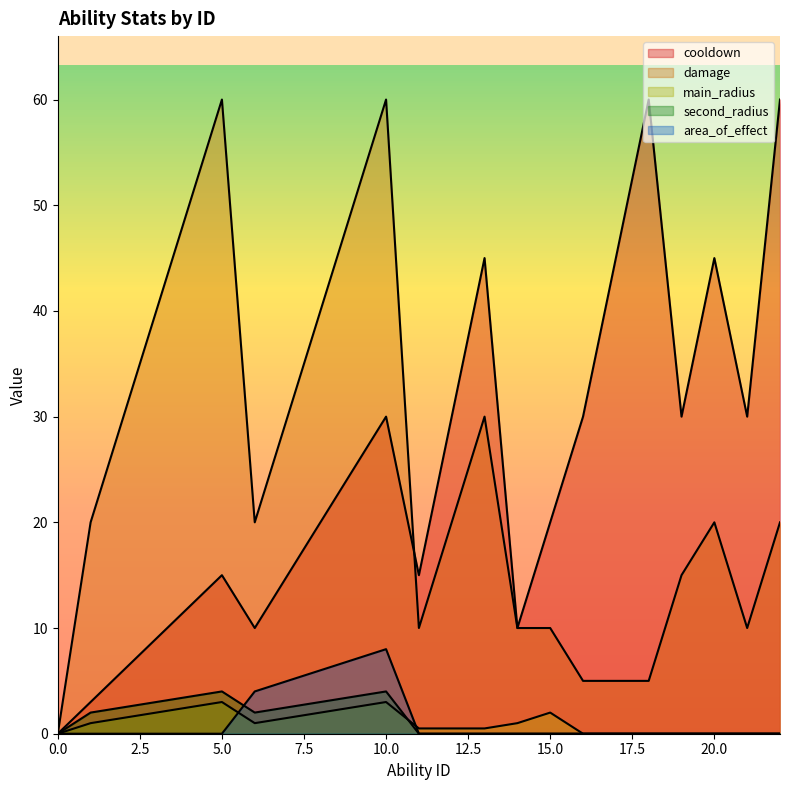

What is the difference between the maximum and minimum values in the second_radius series?

4.0